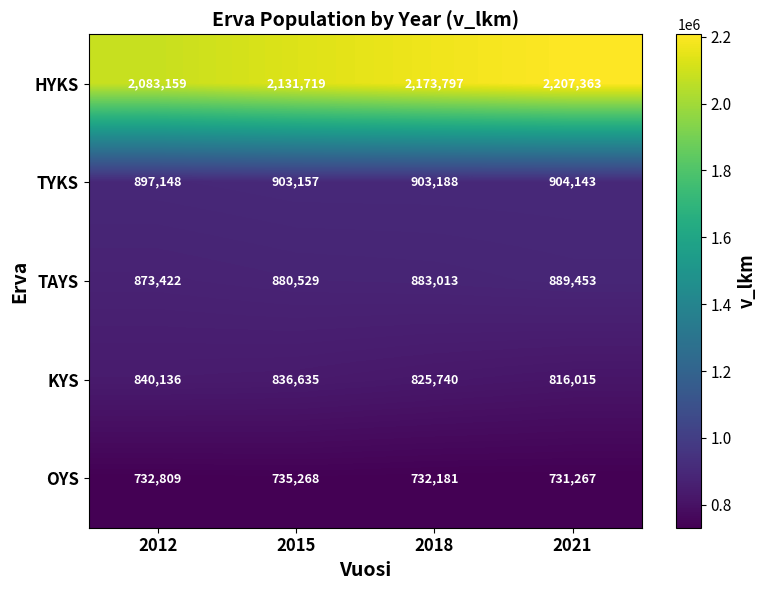

Reading left to right, transcribe all the data shown in this chart.

HYKS: 2083159	2131719	2173797	2207363
TYKS: 897148	903157	903188	904143
TAYS: 873422	880529	883013	889453
KYS: 840136	836635	825740	816015
OYS: 732809	735268	732181	731267